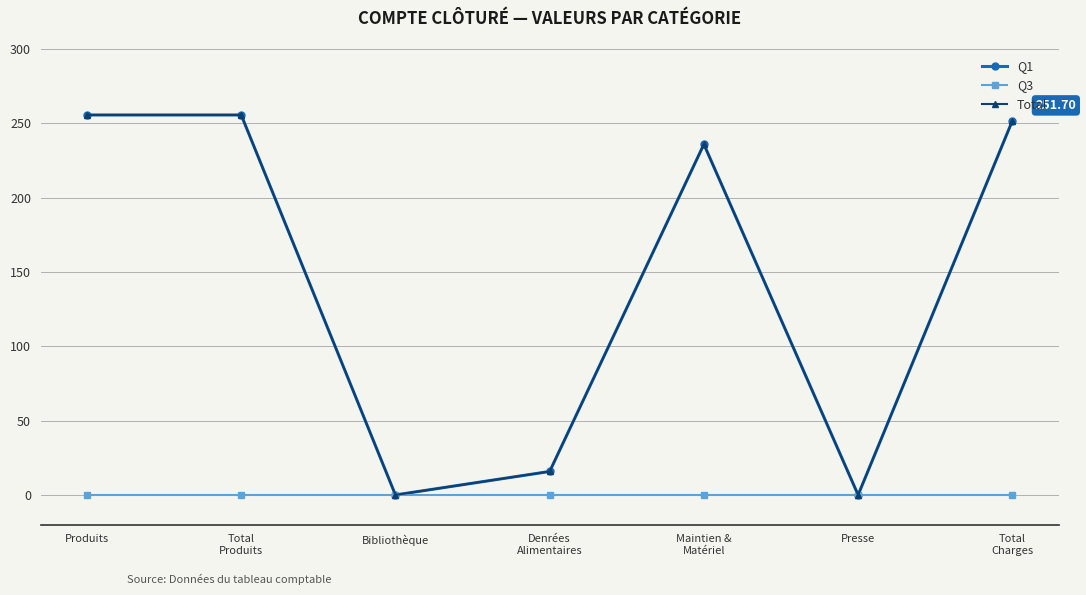

Does the chart have visible grid lines?

Yes